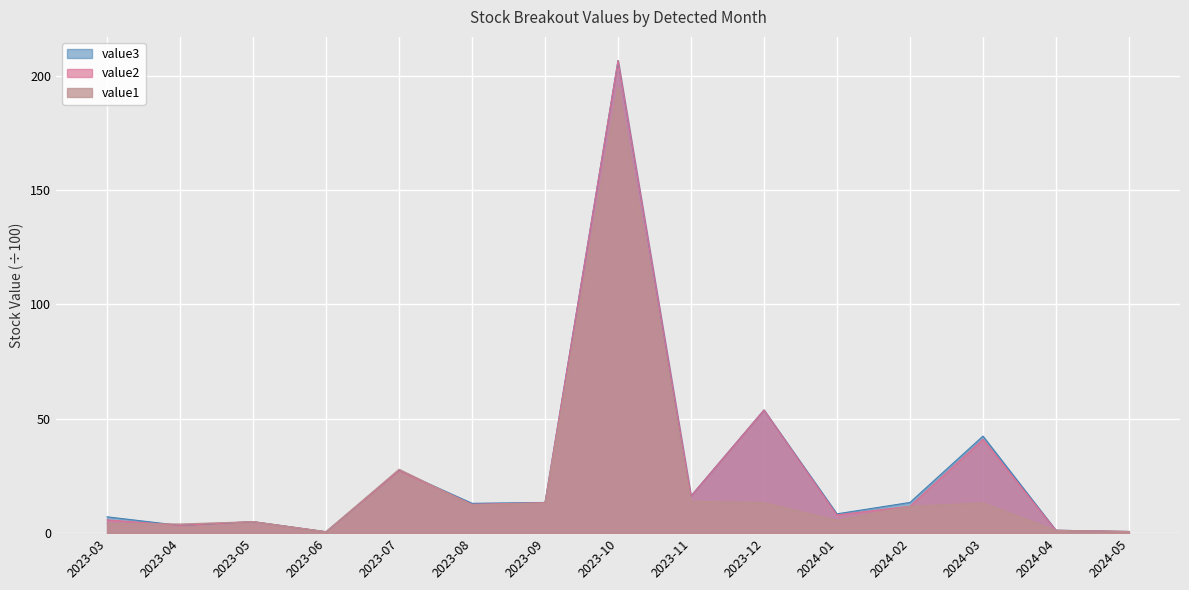

Which series has the largest range (max minus min)?

value2